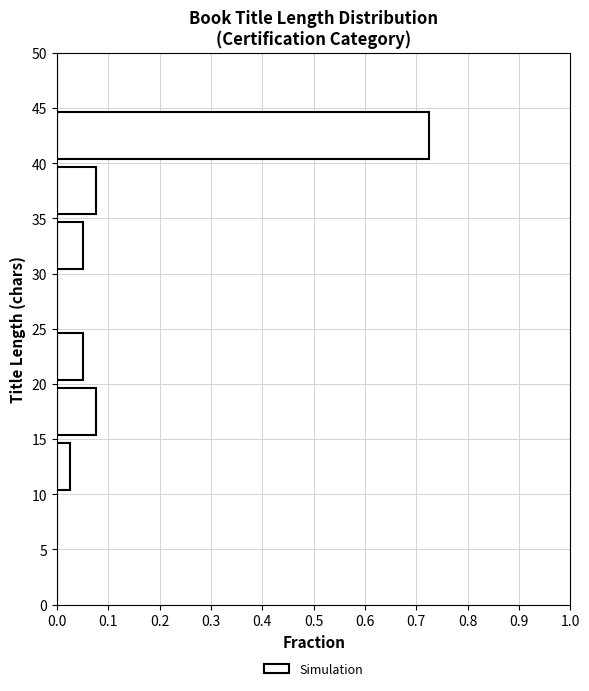

What is the length of the bar covering 30 to 35 on the y-axis? The values are not printed on the chart, so give them approximately, as read against the axis.

0.05